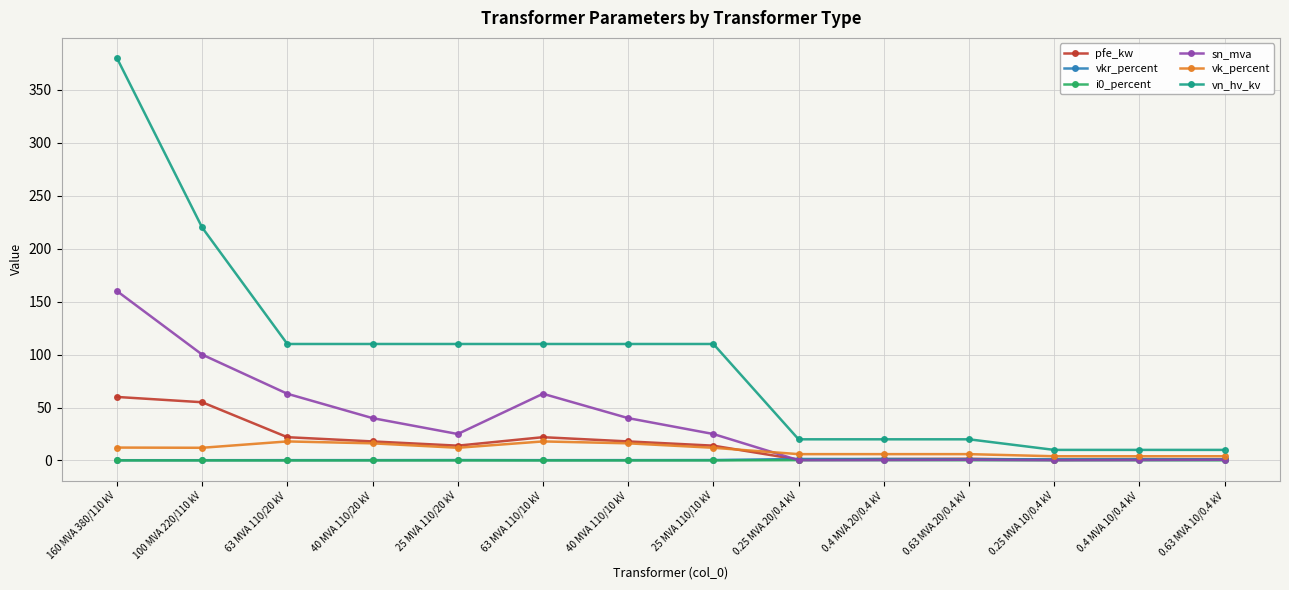

What is the greatest value displayed?

380.0